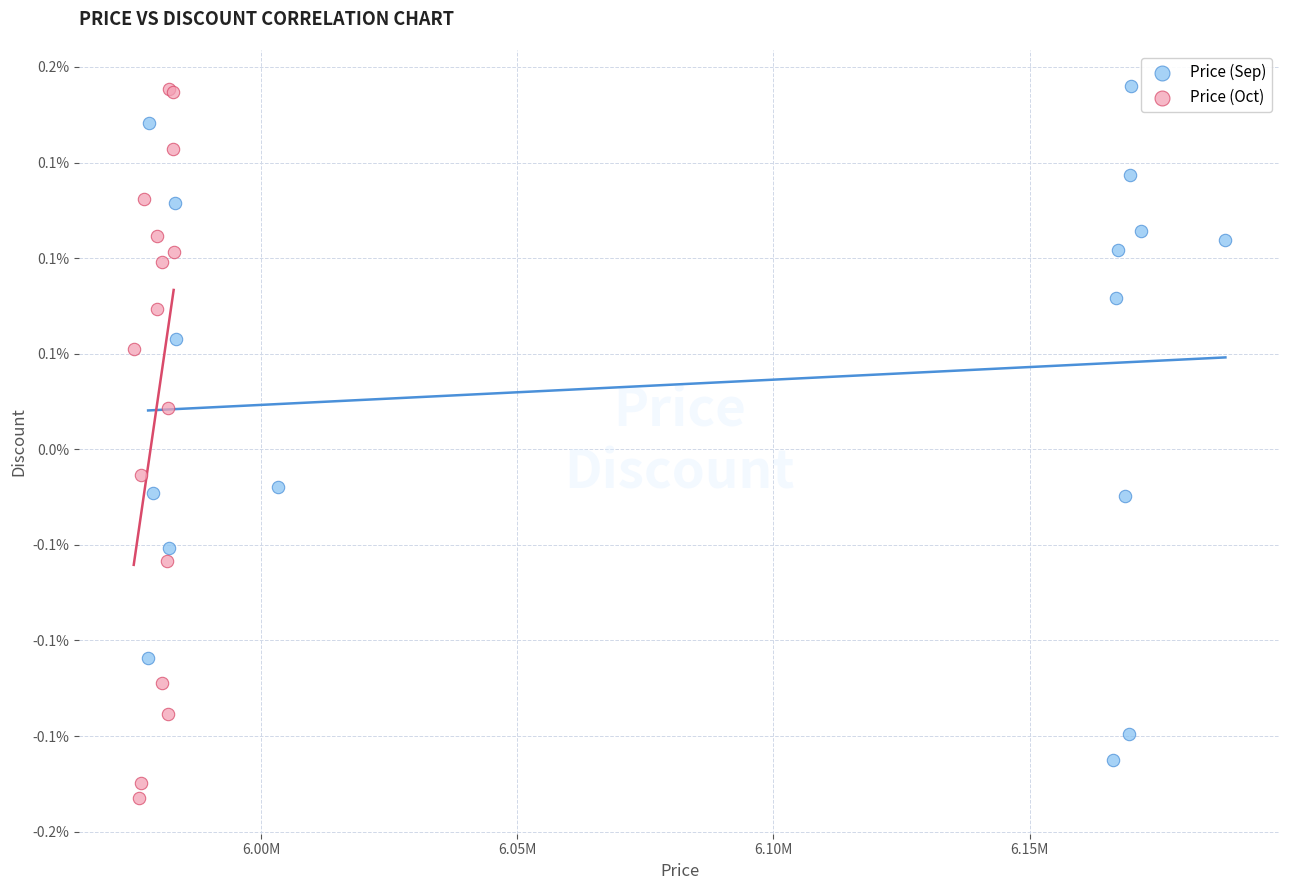

Which series contains the lowest Y value?

Price (Oct)